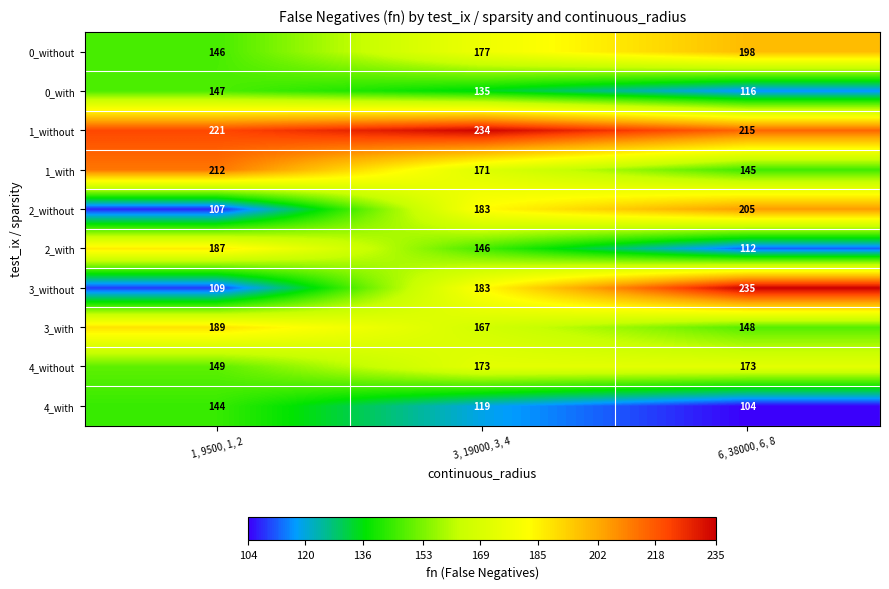

Is it true that 0_without equals 317 at 6, 38000, 6, 8?

False